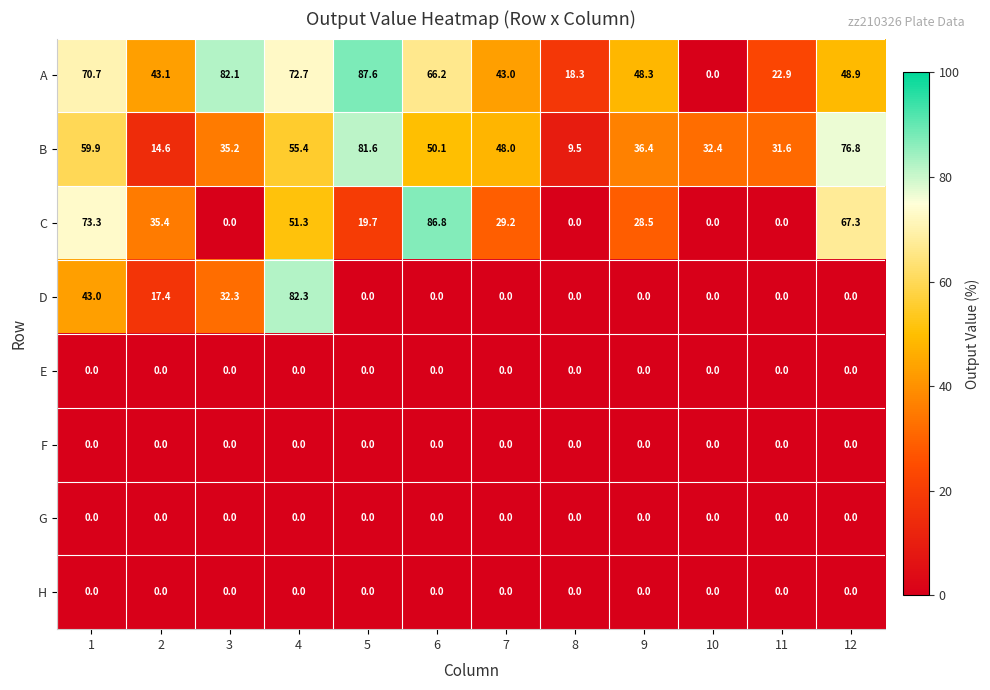

The B series shows 24.2 at 2. True or false?

False